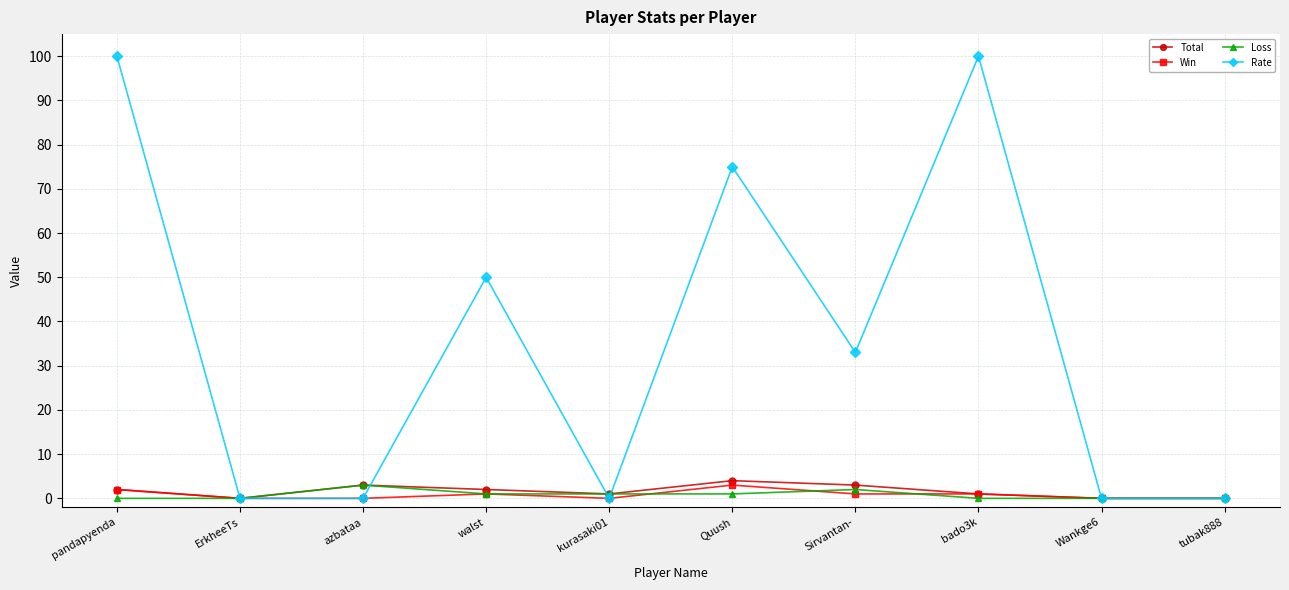

True or false: Loss has more than 0 interior local peaks.

True